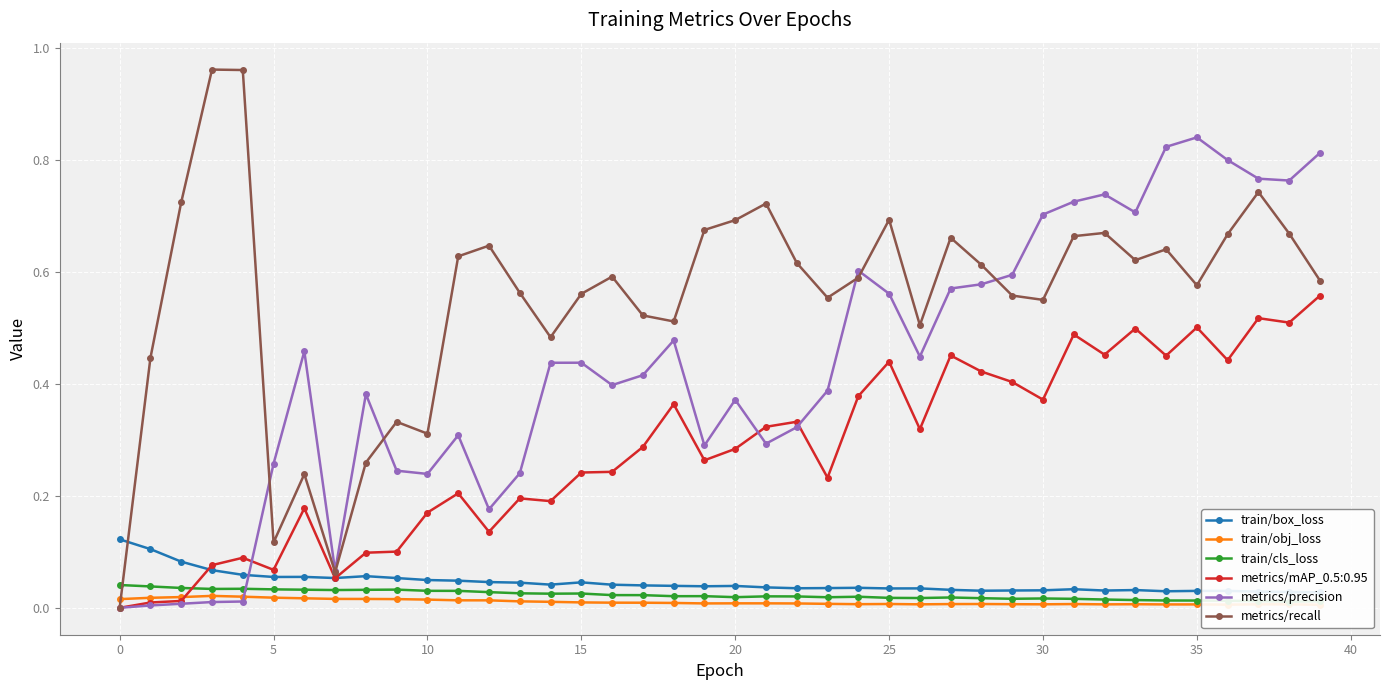

True or false: train/obj_loss and train/box_loss intersect in this chart.

False